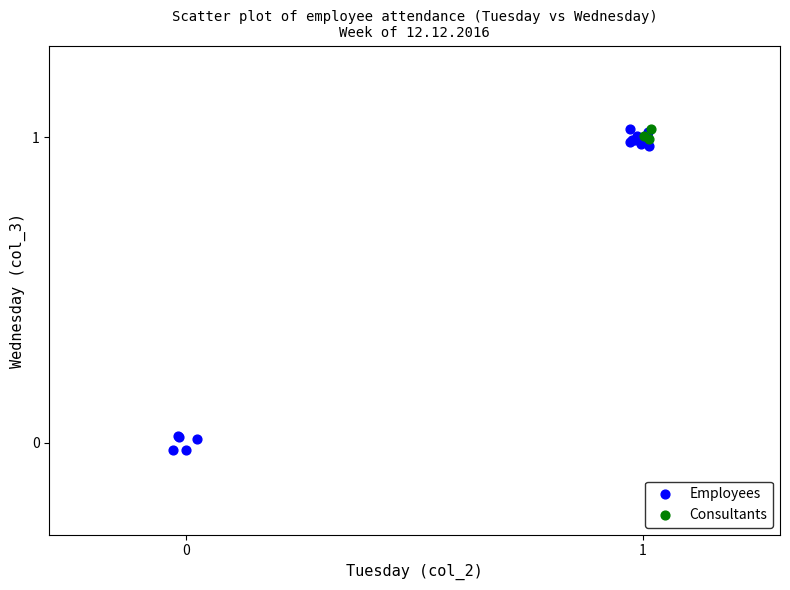

Which series reaches the minimum Y coordinate?

Employees